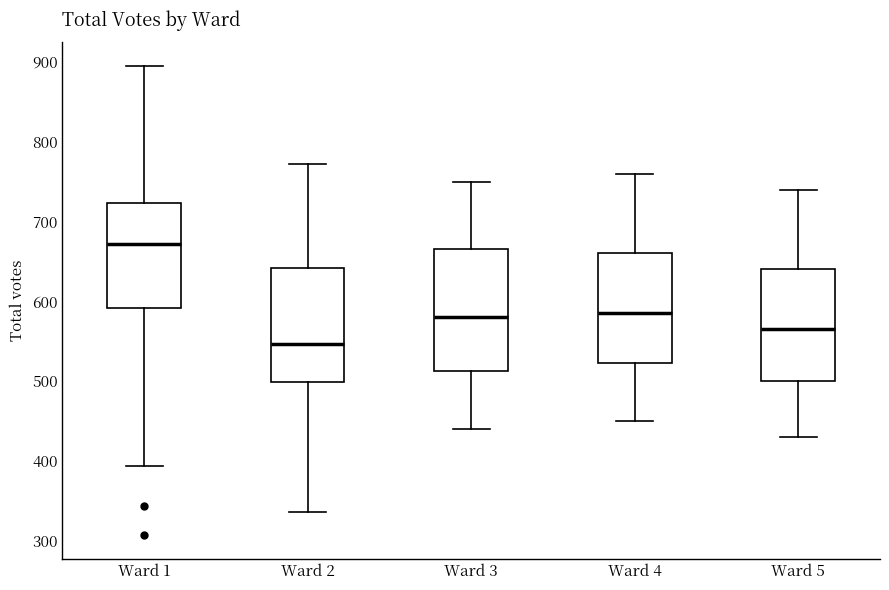

Reading left to right, read every box against the y-axis: the position of its median line, the range the box covers, and the ends of its whiskers. The values are not printed on the chart, so give them approximately, as read against the axis.

Ward 1: median 670, box 590 to 720, whiskers 390 to 900
Ward 2: median 550, box 500 to 640, whiskers 340 to 770
Ward 3: median 580, box 510 to 670, whiskers 440 to 750
Ward 4: median 590, box 520 to 660, whiskers 450 to 760
Ward 5: median 570, box 500 to 640, whiskers 430 to 740